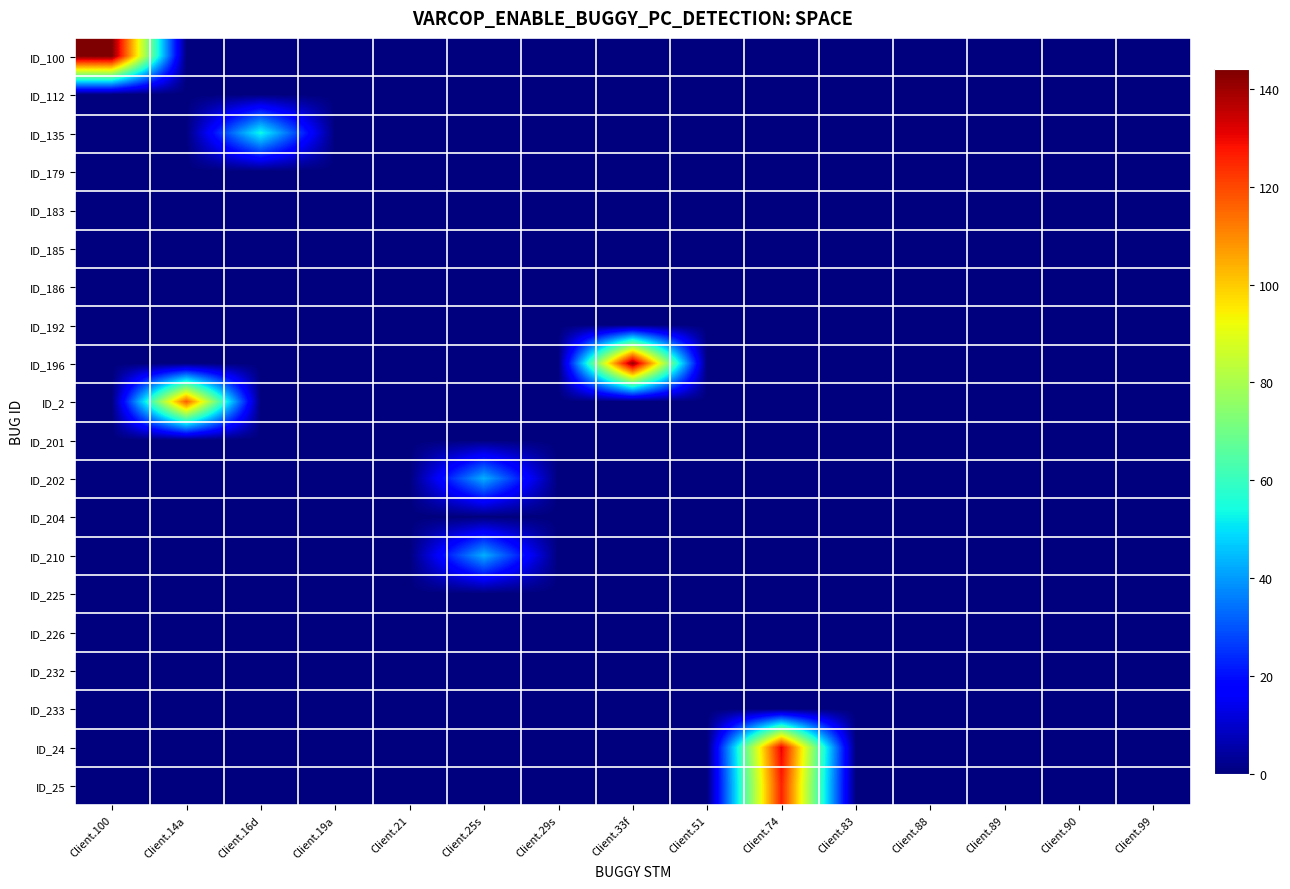

Is the value of ID_2 at Client.29s greater than the value of ID_100 at Client.33f?

No